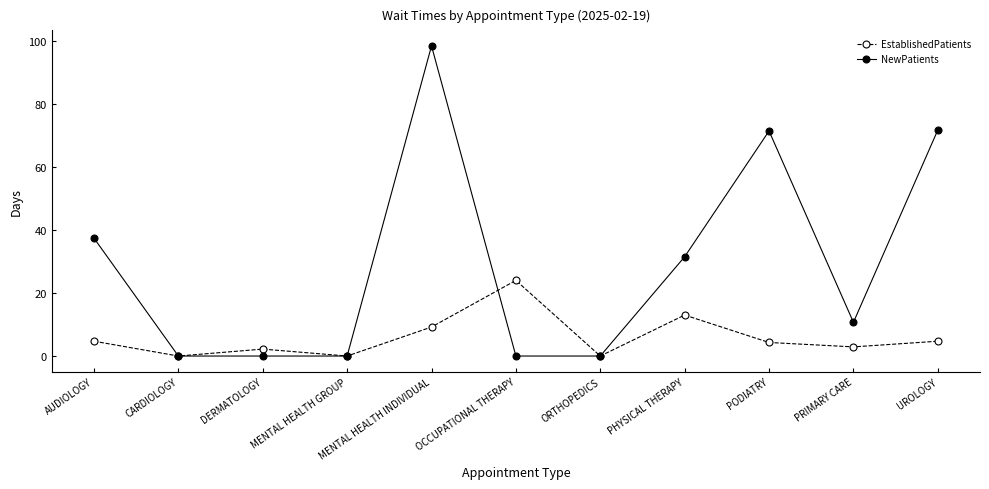

What is the difference between the highest and lowest values at OCCUPATIONAL THERAPY?

24.0